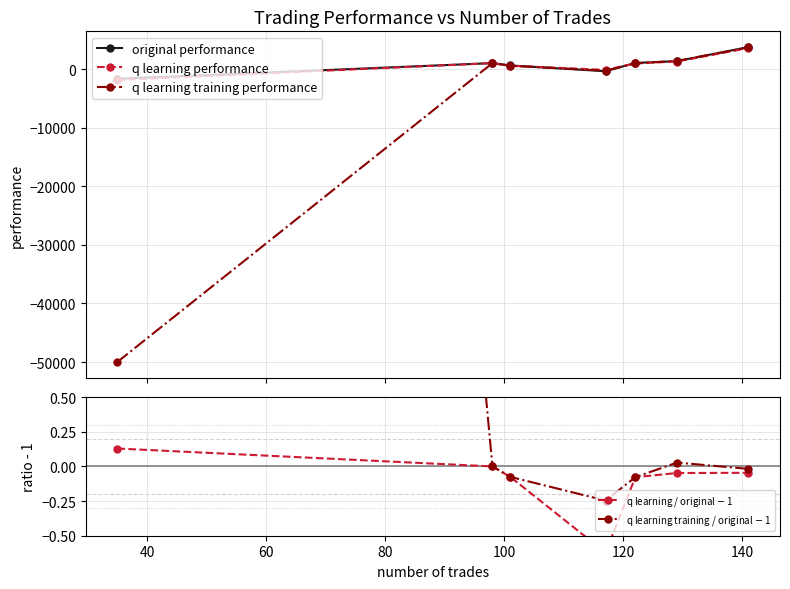

Which label corresponds to the largest value in the chart?

140